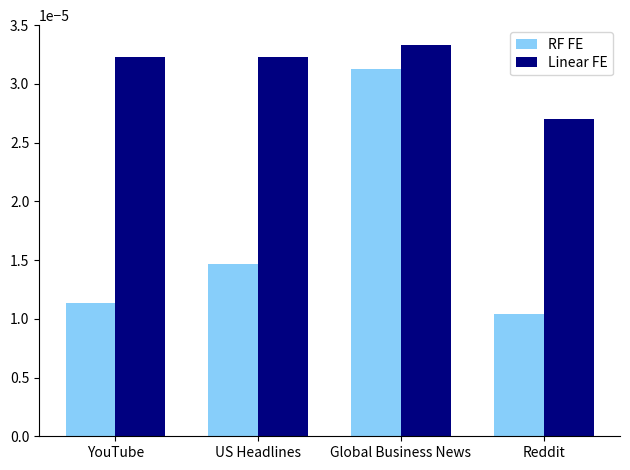

Which series changed the most between Global Business News and Reddit?

RF FE